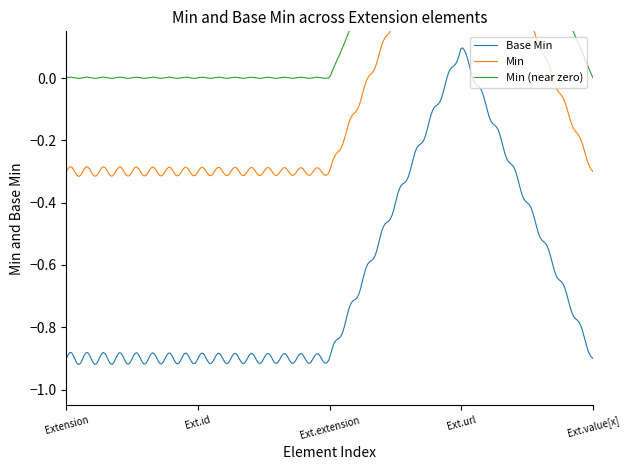

Does the chart have visible grid lines?

No